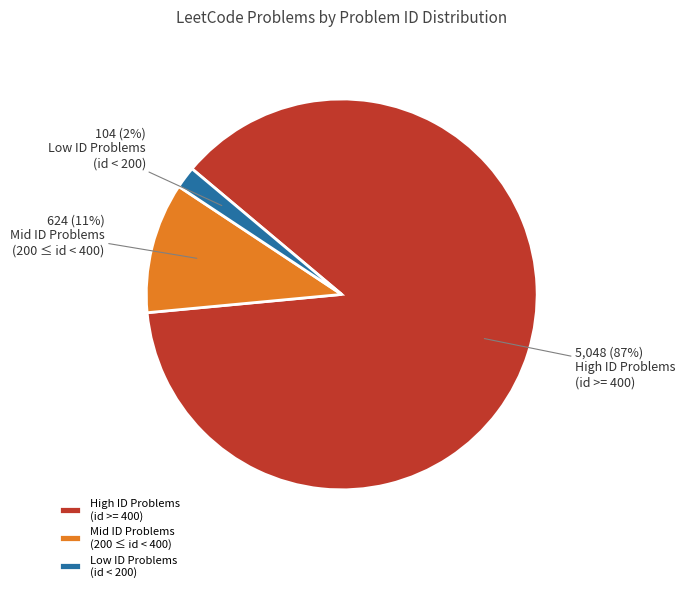

Between Low ID Problems (id < 200) and High ID Problems (id >= 400), which is larger?

High ID Problems (id >= 400)